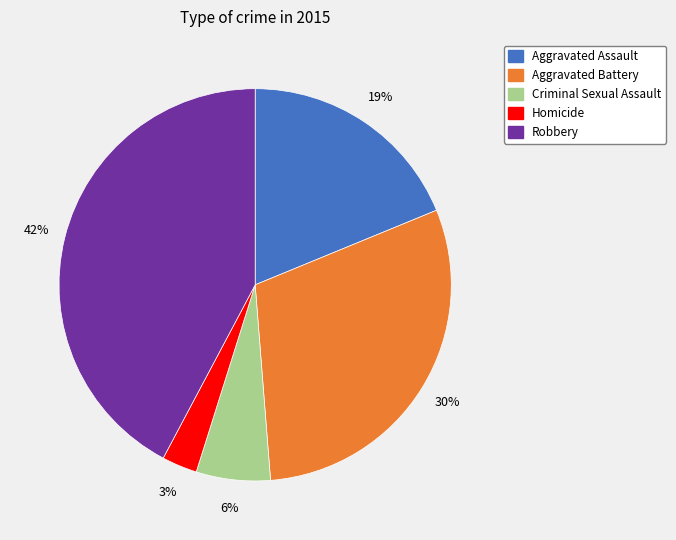

How many segments does this pie chart have?

5